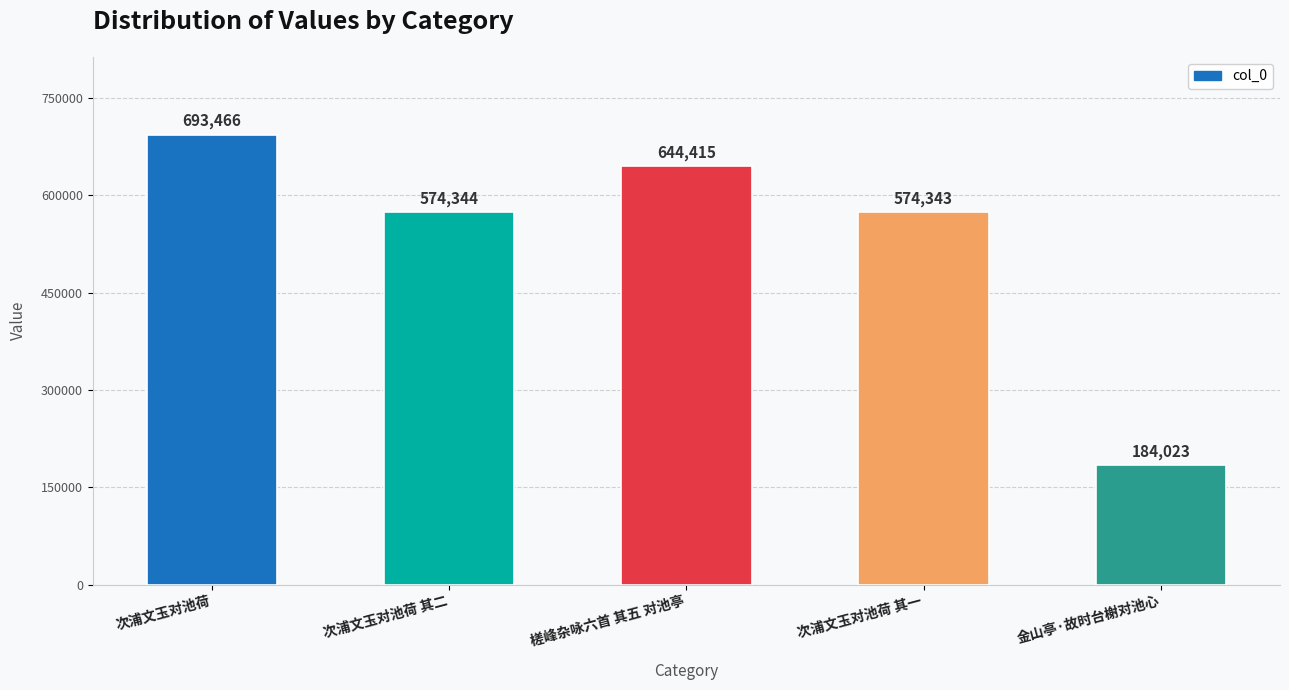

At which label does the data first exceed 574344?

次浦文玉对池荷